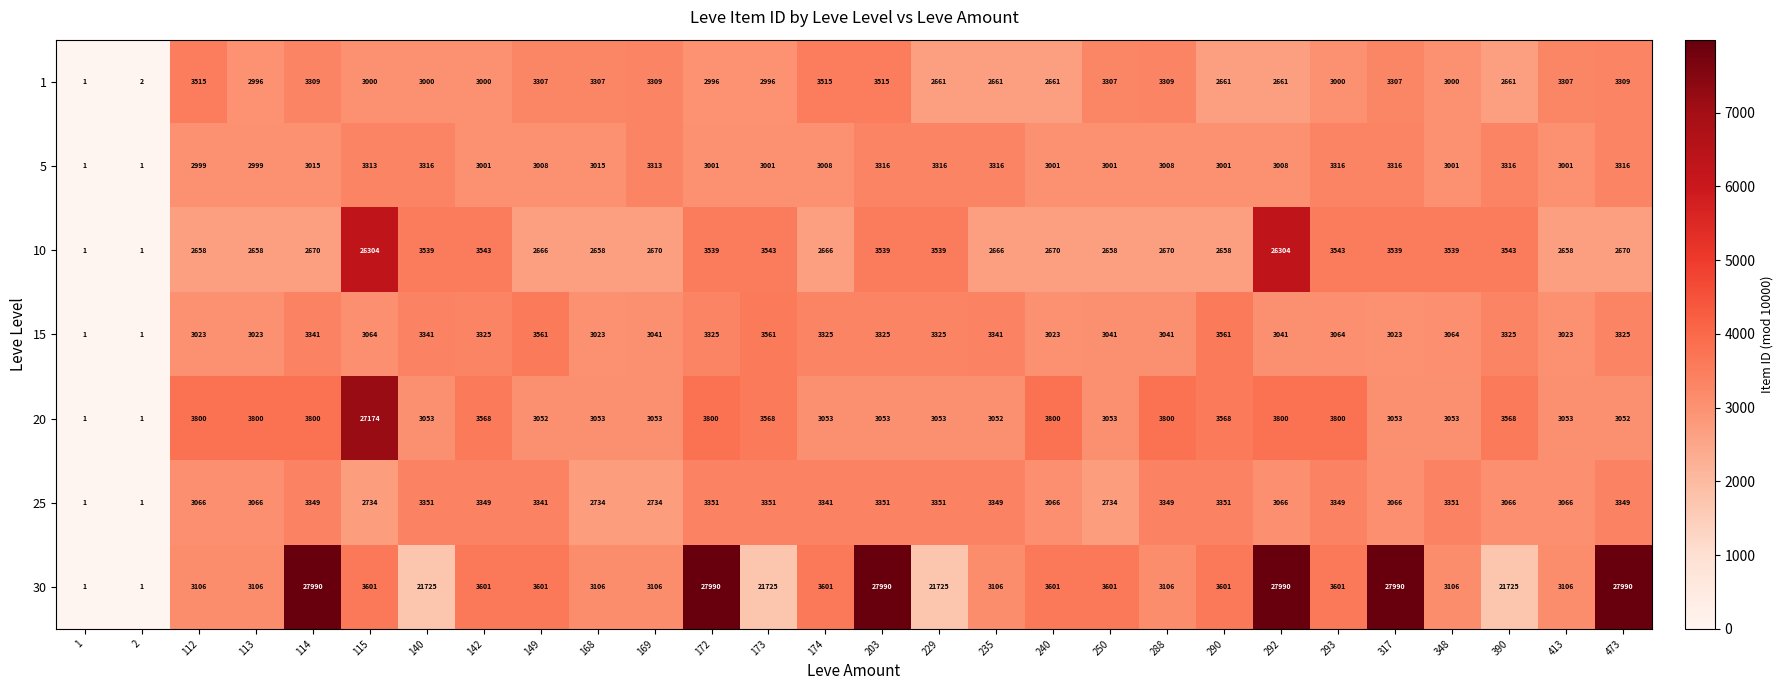

What is the sum of the 10 values at 140 and 115?

29843